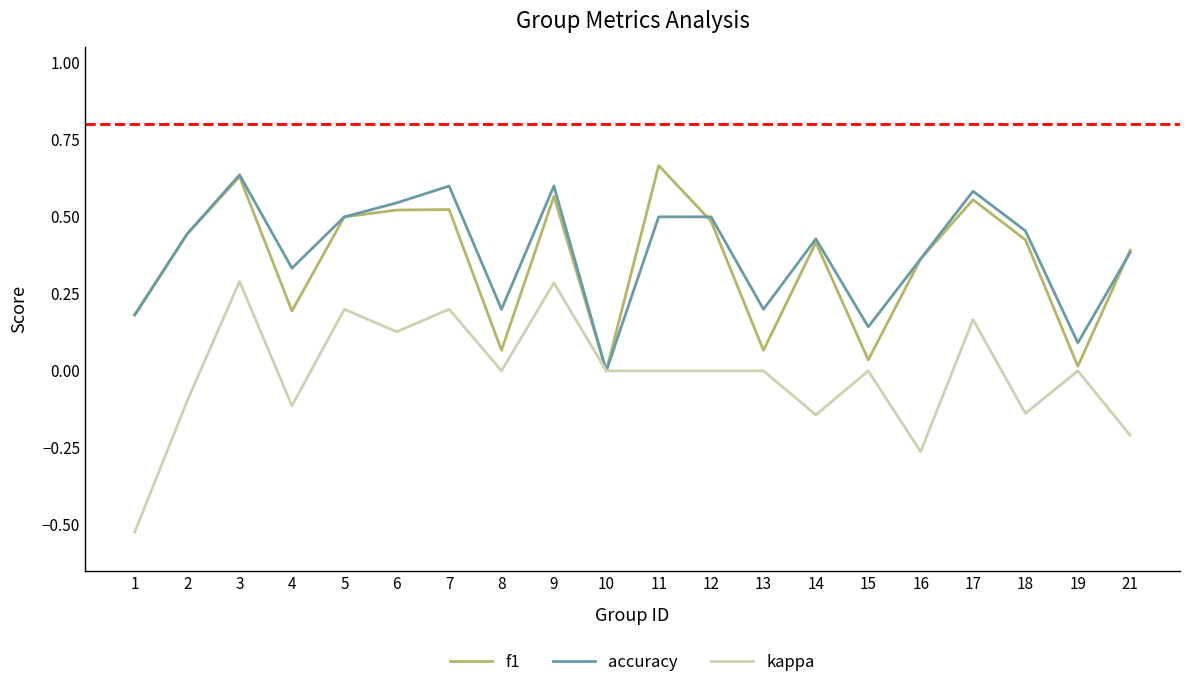

At which label does f1 reach its peak?

11